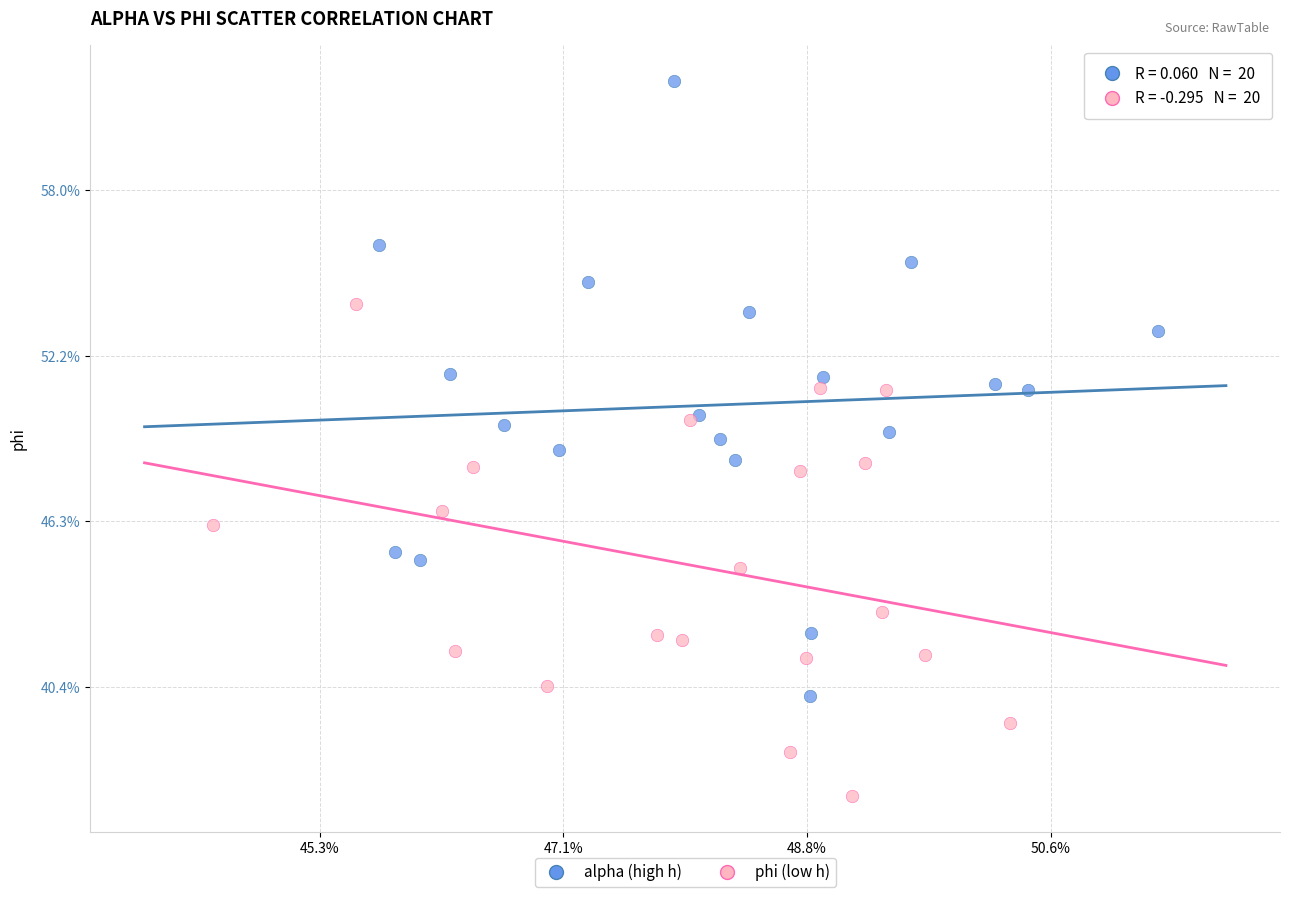

Which series contains the lowest Y value?

phi (low h)